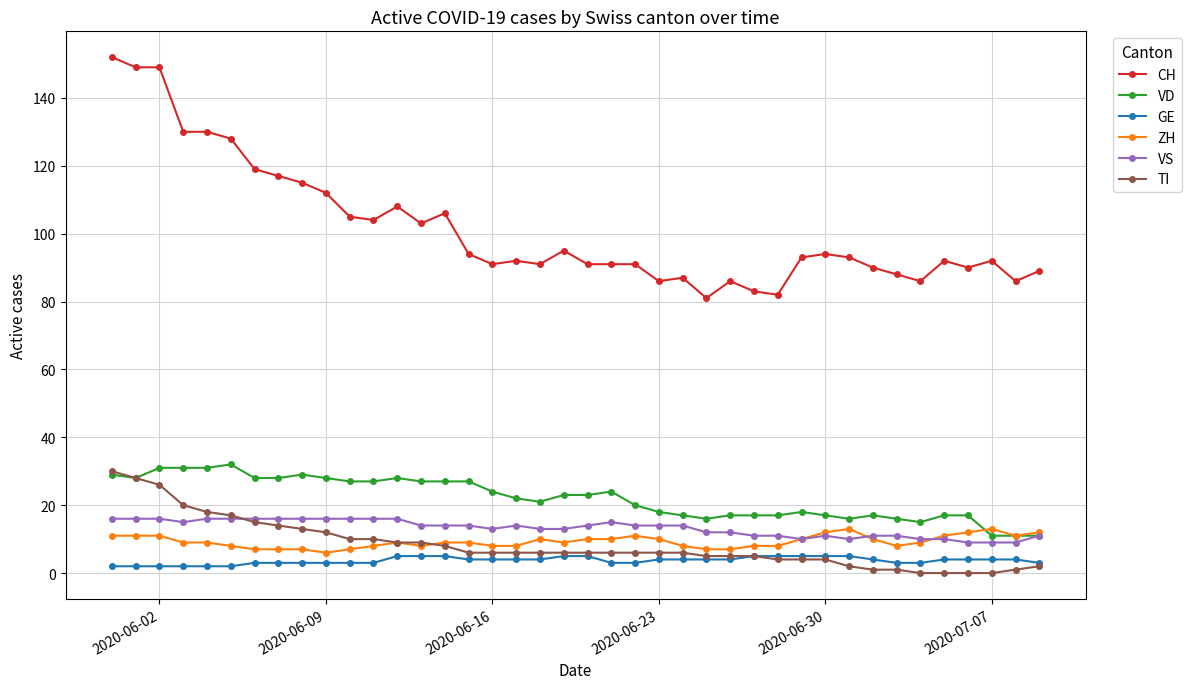

What is the difference between the maximum and minimum values in the TI series?

30